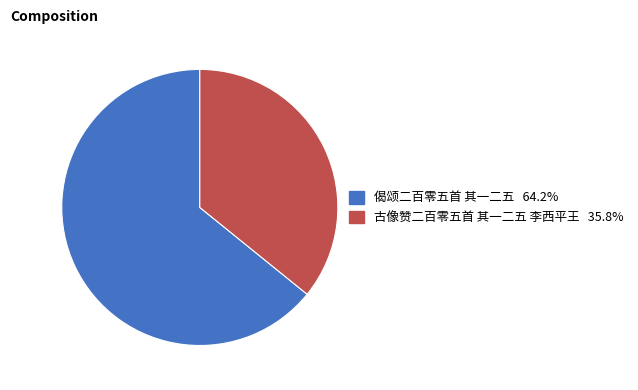

The 古像赞二百零五首 其一二五 李西平王 slice represents 23% of the pie. True or false?

False